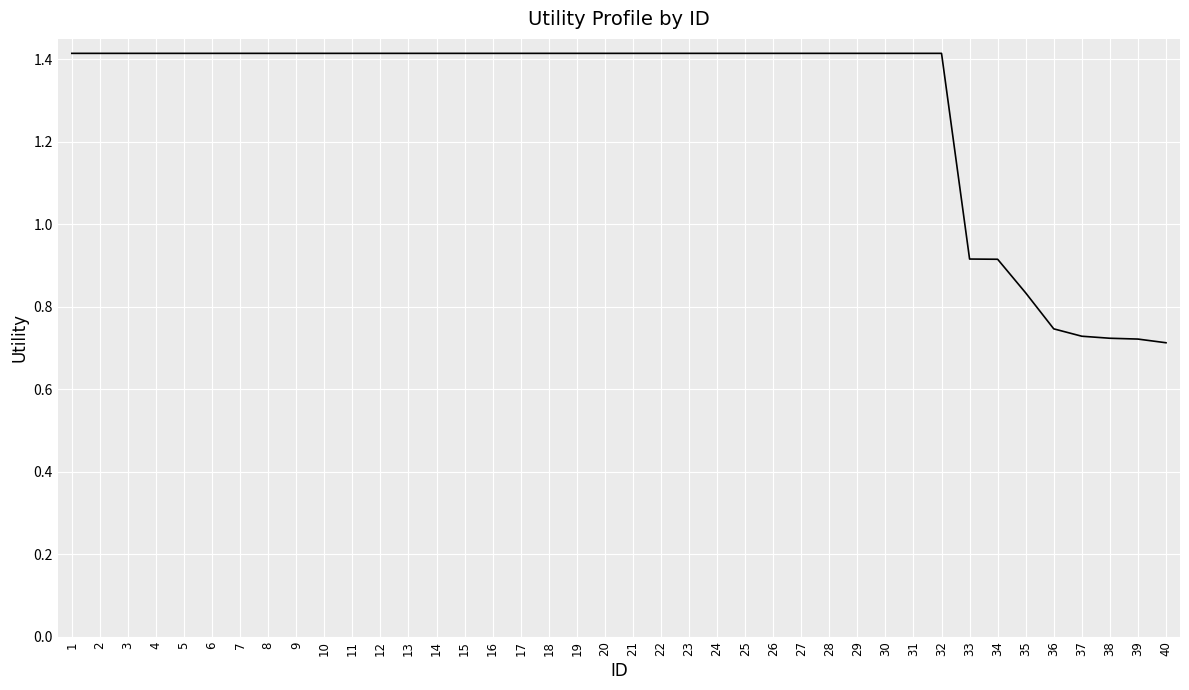

True or false: the data shows 1.4 at 2.

True